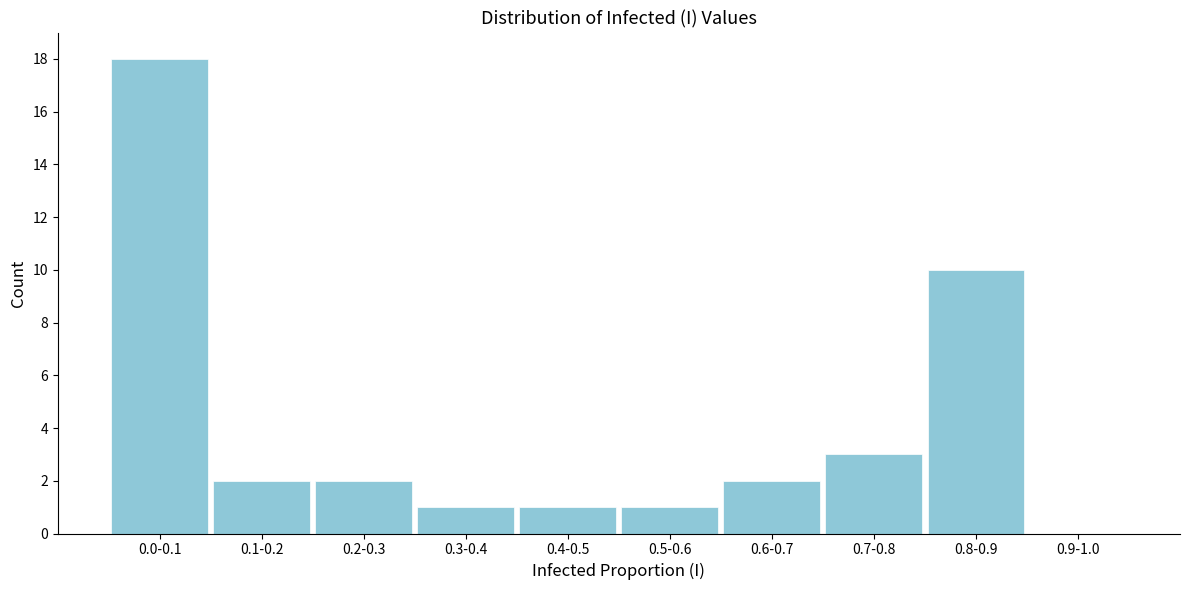

Reading left to right, list all the values displayed in this chart.

0.0-0.1=18	0.1-0.2=2	0.2-0.3=2	0.3-0.4=1	0.4-0.5=1	0.5-0.6=1	0.6-0.7=2	0.7-0.8=3	0.8-0.9=10	0.9-1.0=0